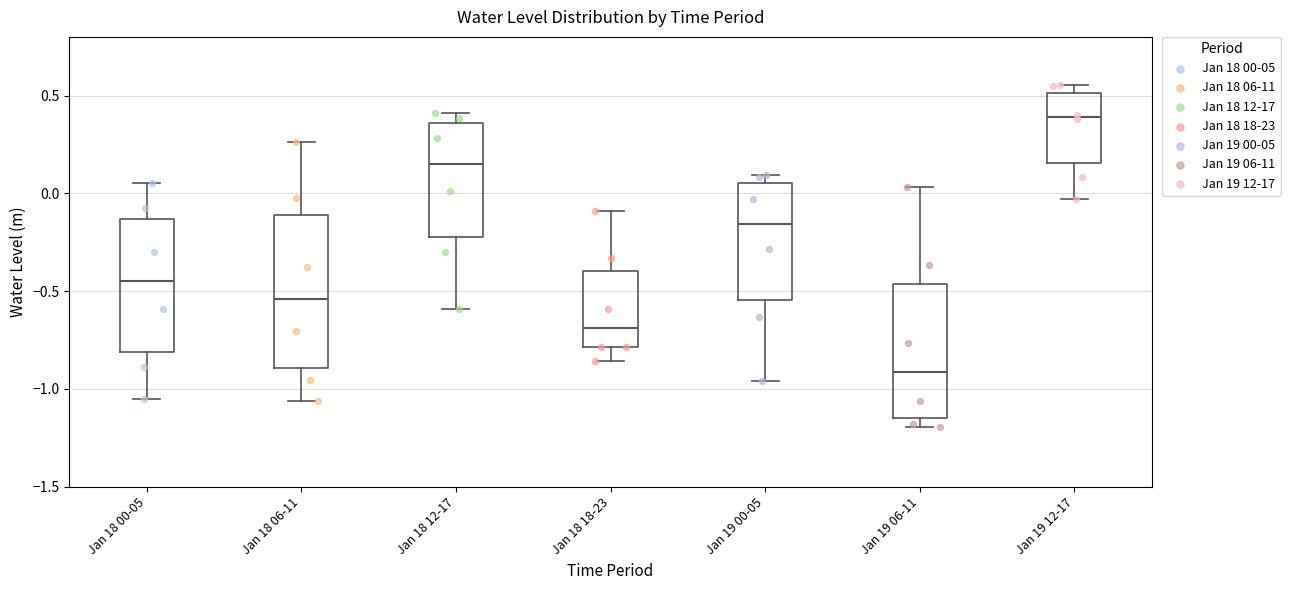

Where does the median line of the box for Jan 18 06-11 sit on the y-axis? The values are not printed on the chart, so give them approximately, as read against the axis.

-0.55